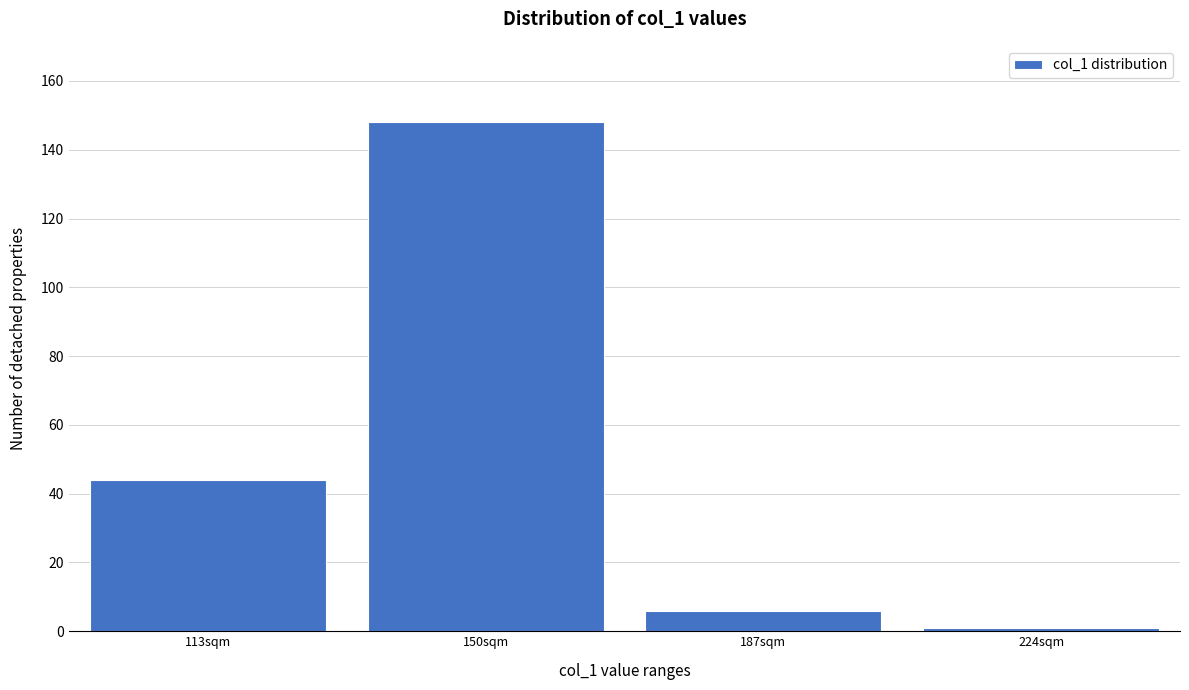

Reading right to left, transcribe all the data shown in this chart.

1	6	148	44